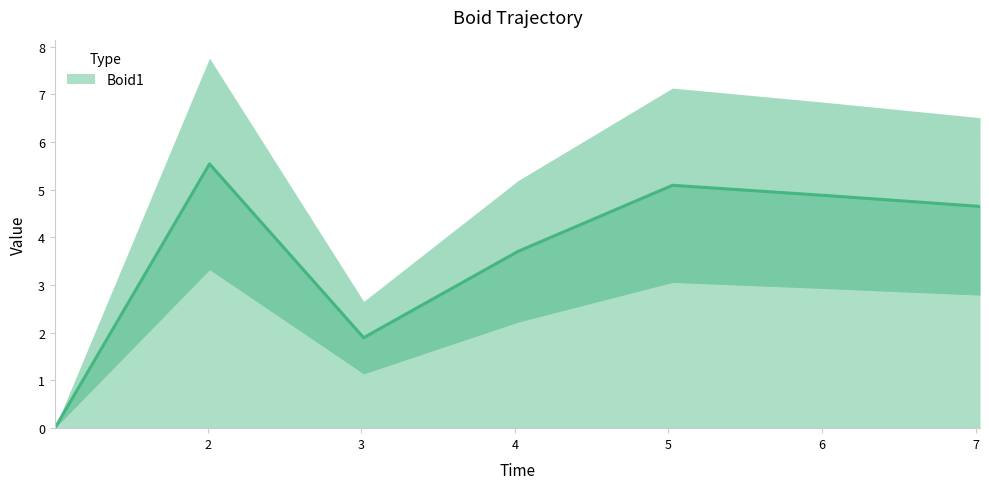

Reading left to right, extract all data points from this chart.

0.0	5.5	1.9	3.7	5.1	4.9	4.6